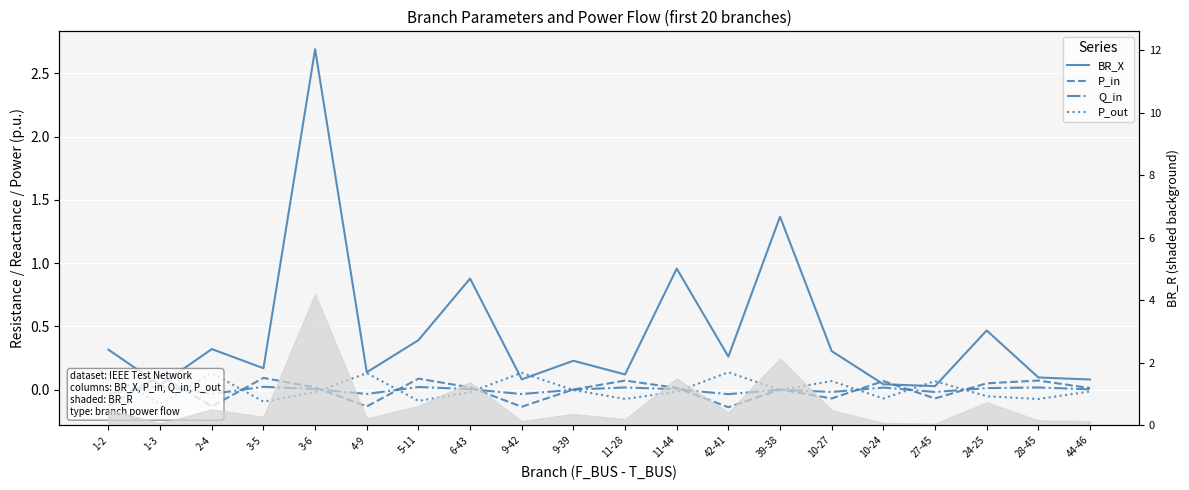

List the series in order of their peak value, highest first.

BR_X, P_out, P_in, Q_in